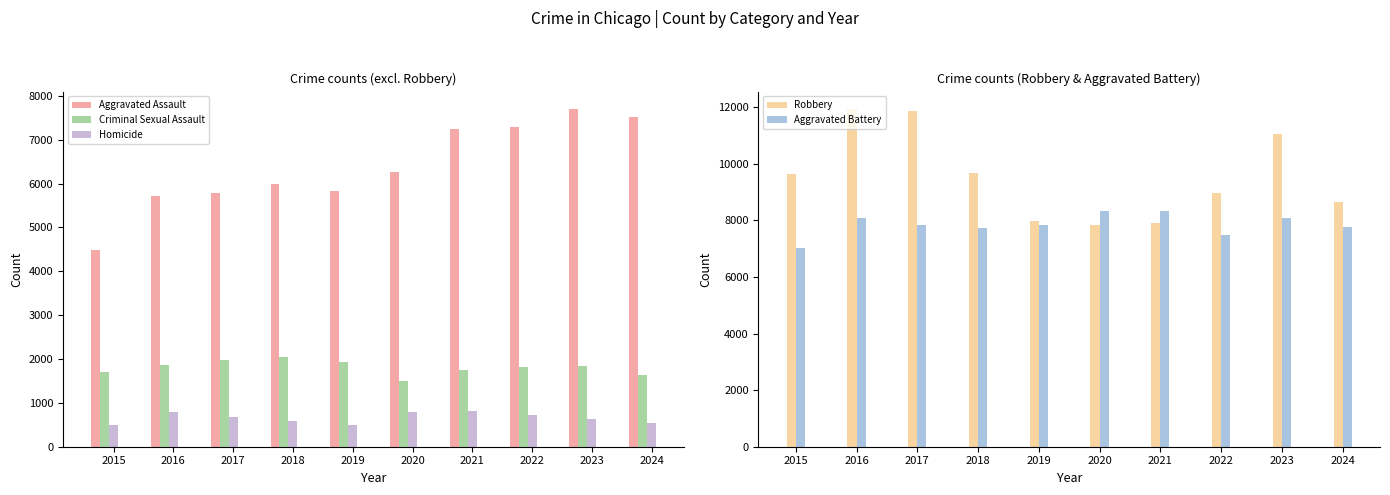

What is the sum of all Aggravated Assault values?

63839